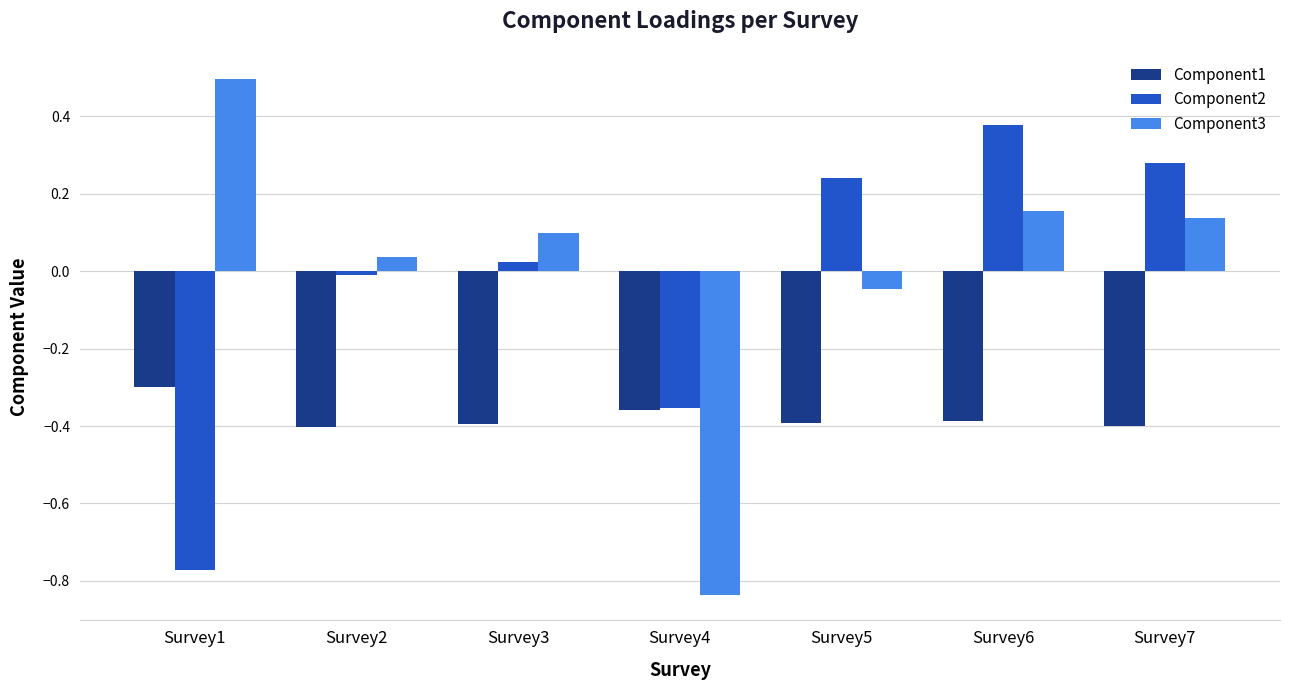

What is the sum of the Component3 values at Survey1 and Survey5?

0.5